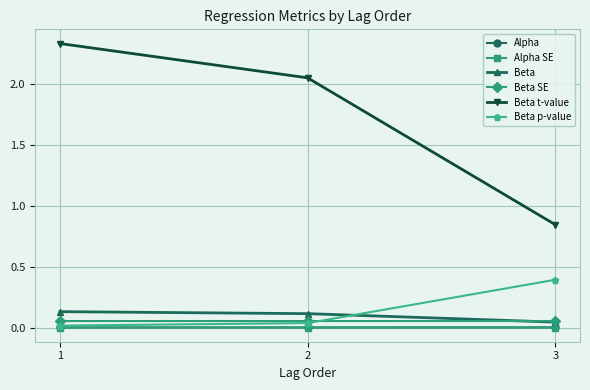

Which series has the largest range (max minus min)?

Beta t-value